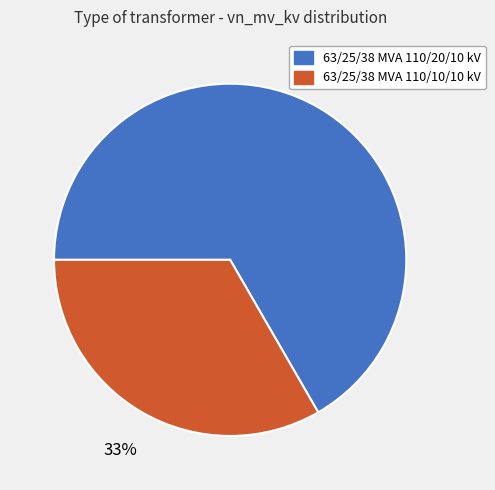

Count the number of slices in the pie.

2